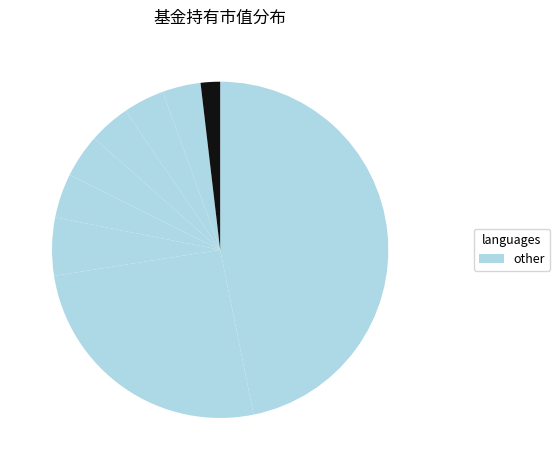

Count the number of slices in the pie.

9